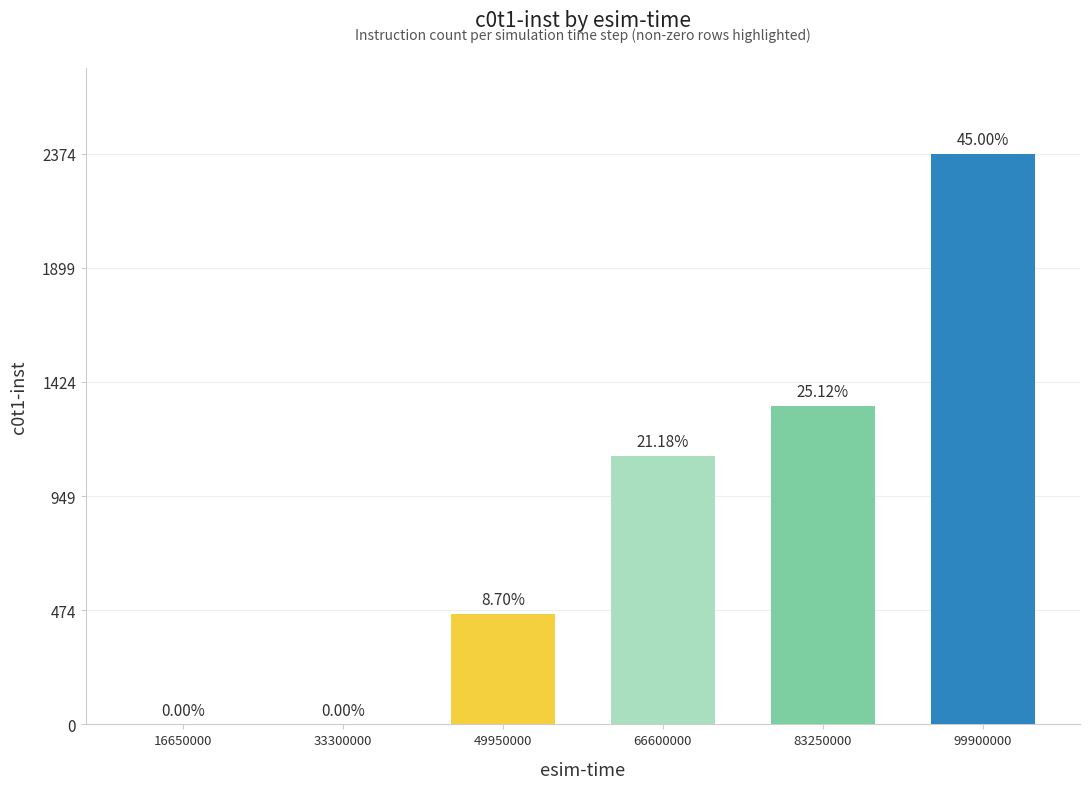

Are the bars horizontal?

No